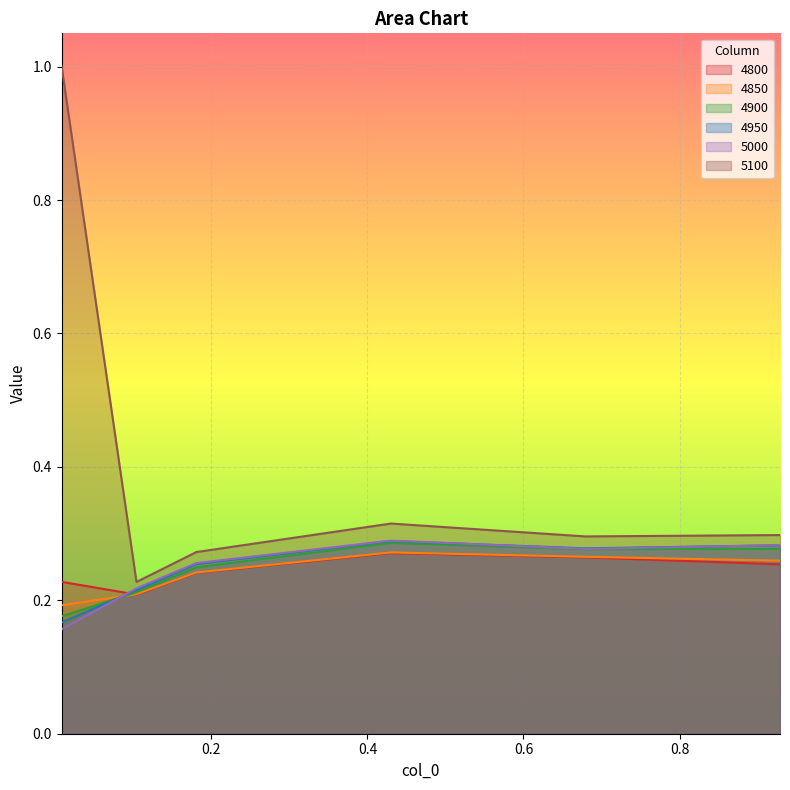

Is the value of 5000 at 0.1041095890410959 greater than the value of 5100 at 0.00821917808219178?

No